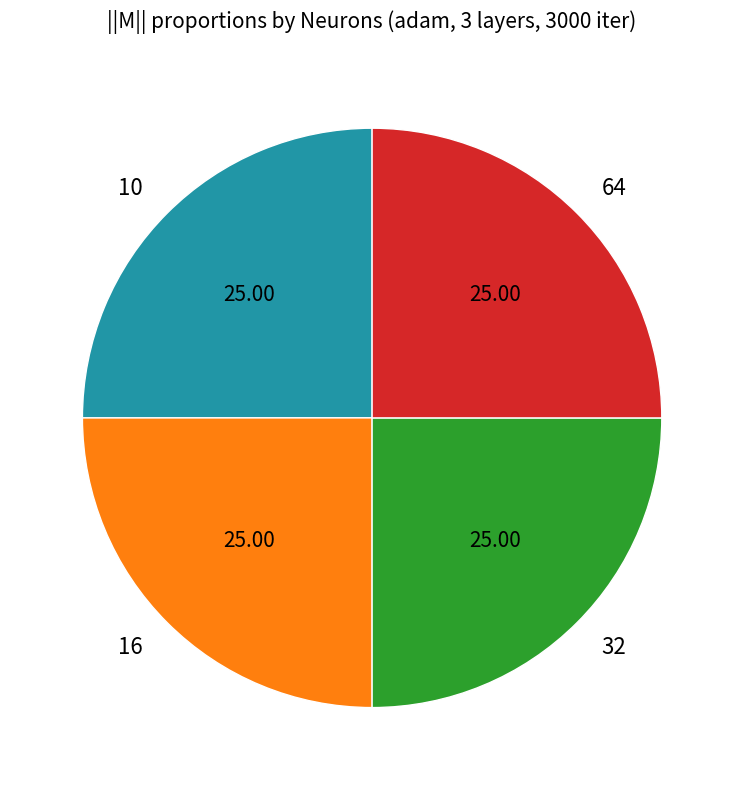

Approximately how many times larger is the value at 10 compared to 16?

1.0